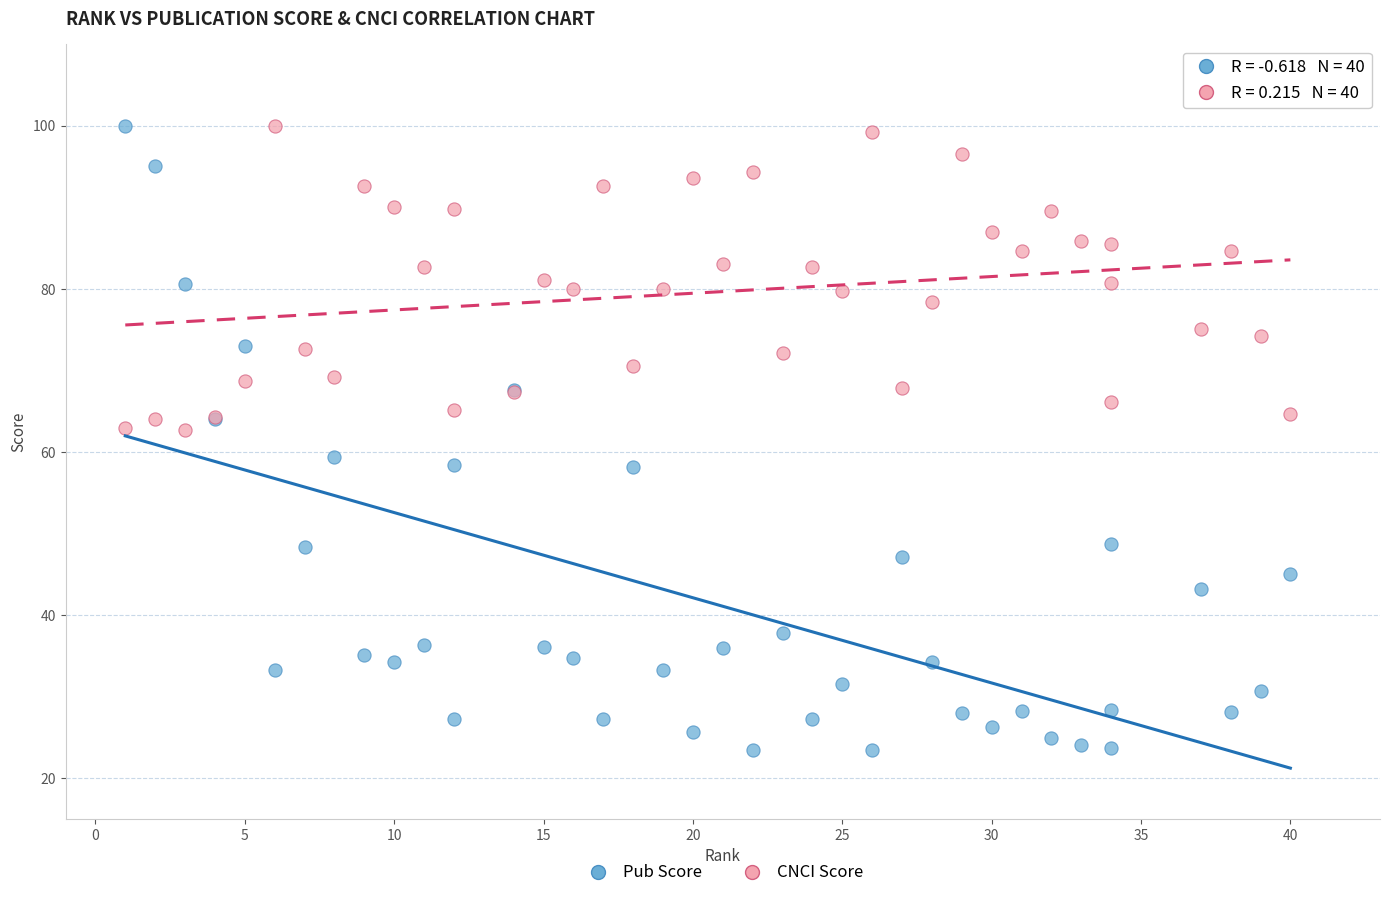

Which series has the widest spread of Y values?

Pub Score